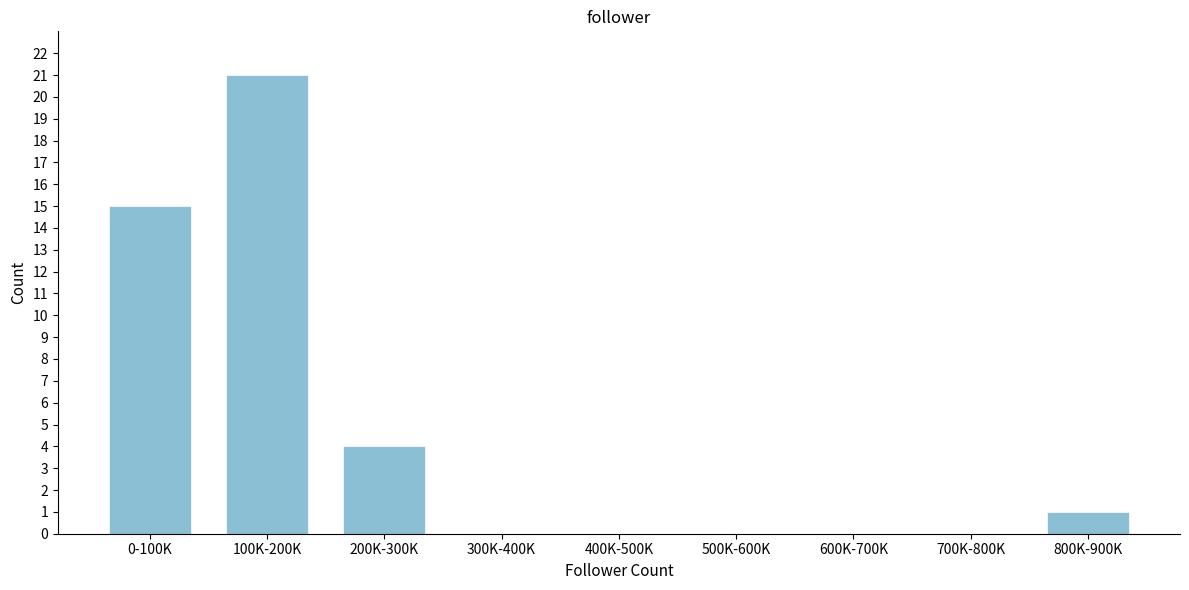

Reading left to right, list all the values displayed in this chart.

0-100K=15	100K-200K=21	200K-300K=4	300K-400K=0	400K-500K=0	500K-600K=0	600K-700K=0	700K-800K=0	800K-900K=1